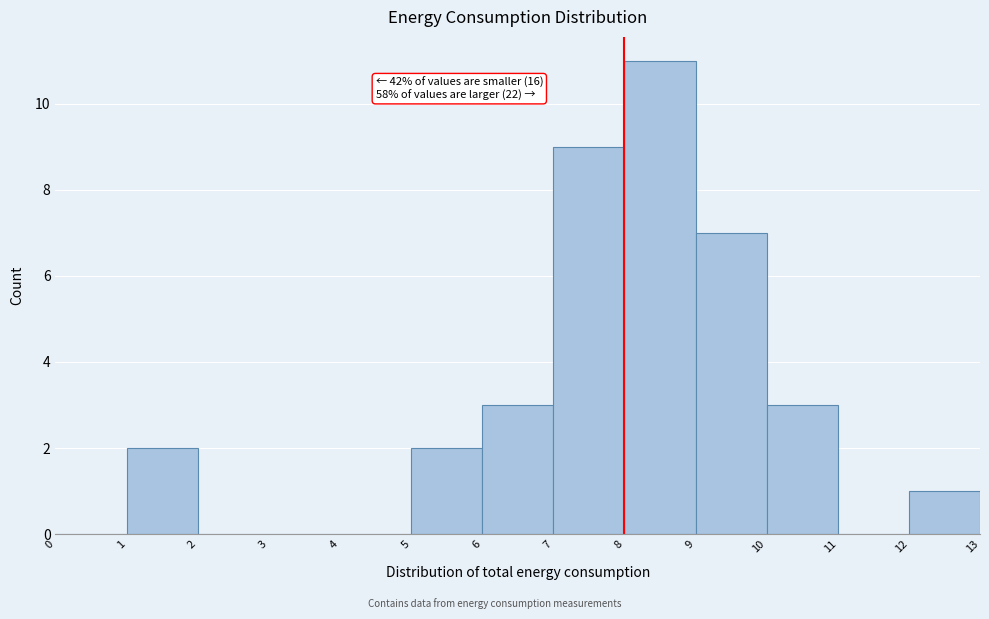

Over which range of the x-axis is the bar tallest?

8 to 9